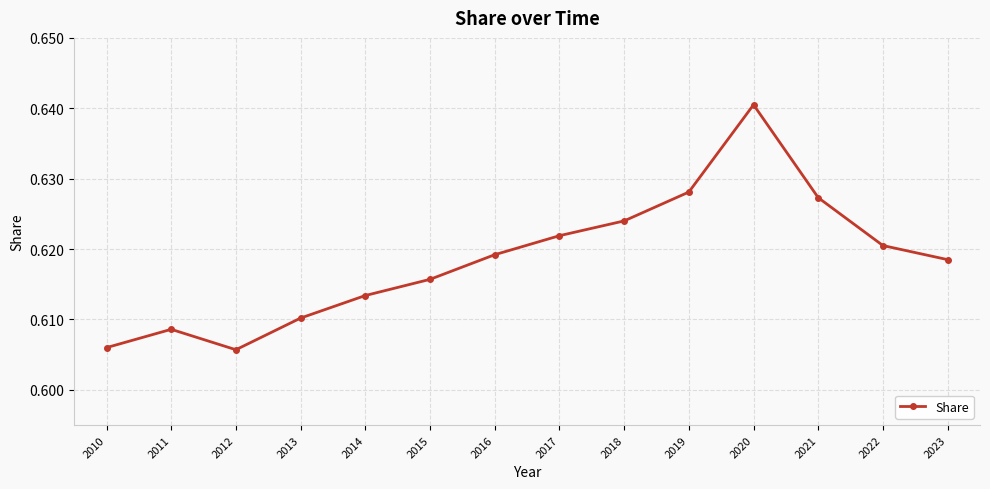

Which category has the highest value across all series?

2020